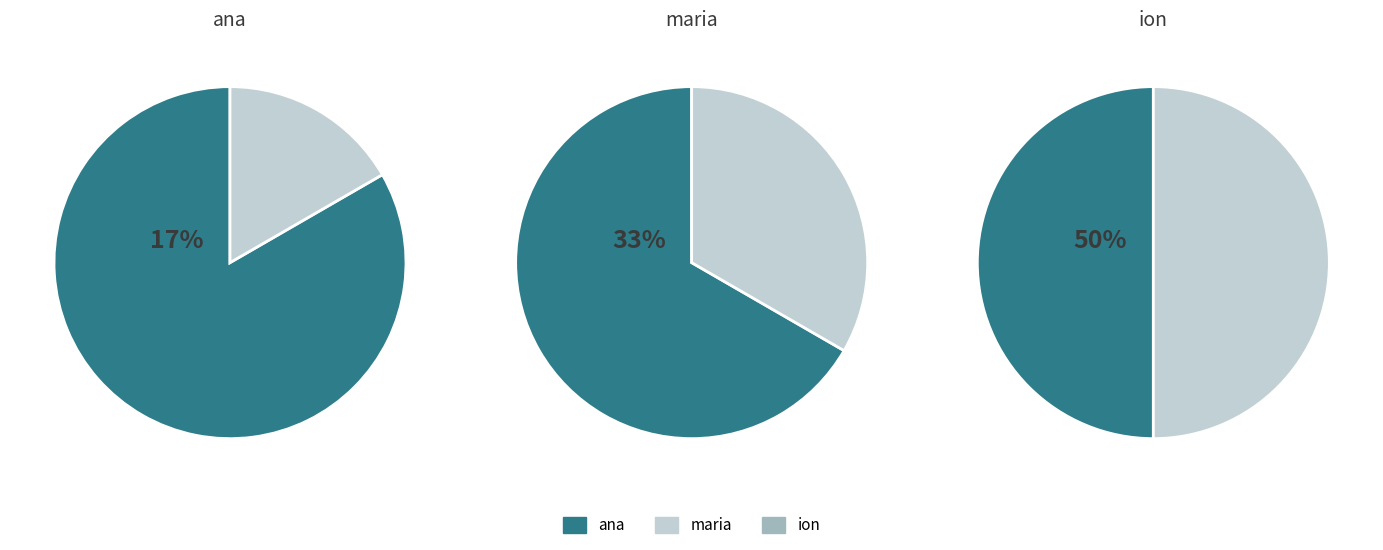

Rank the categories by value from lowest to highest.

ana, maria, ion